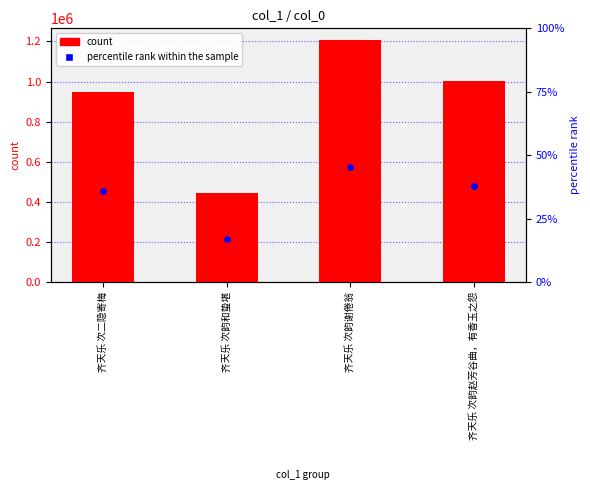

At how many categories does at least one series exceed 1197166?

1